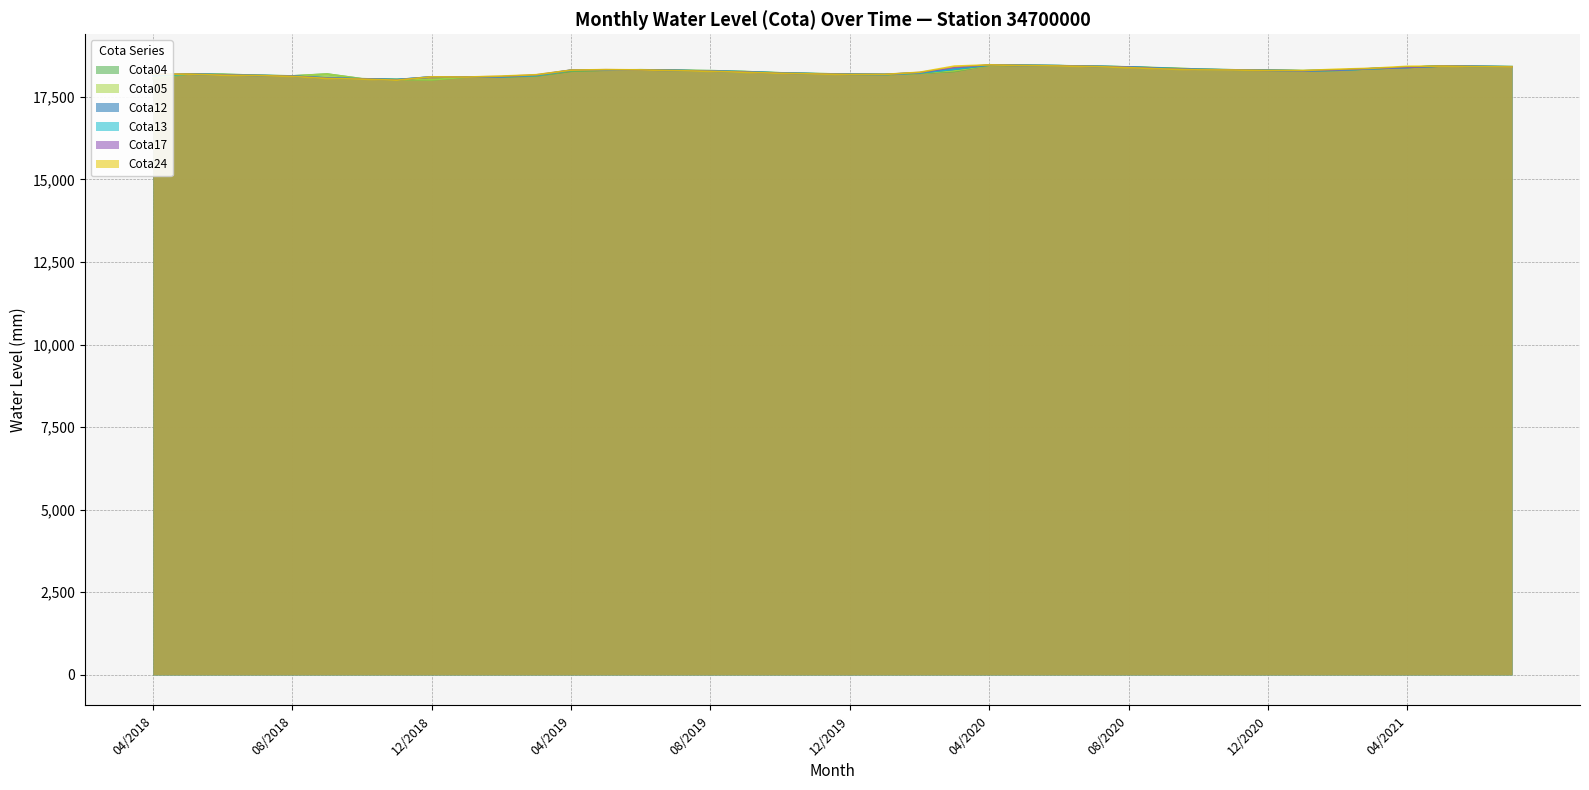

What is the sum of all Cota17 values?

730542